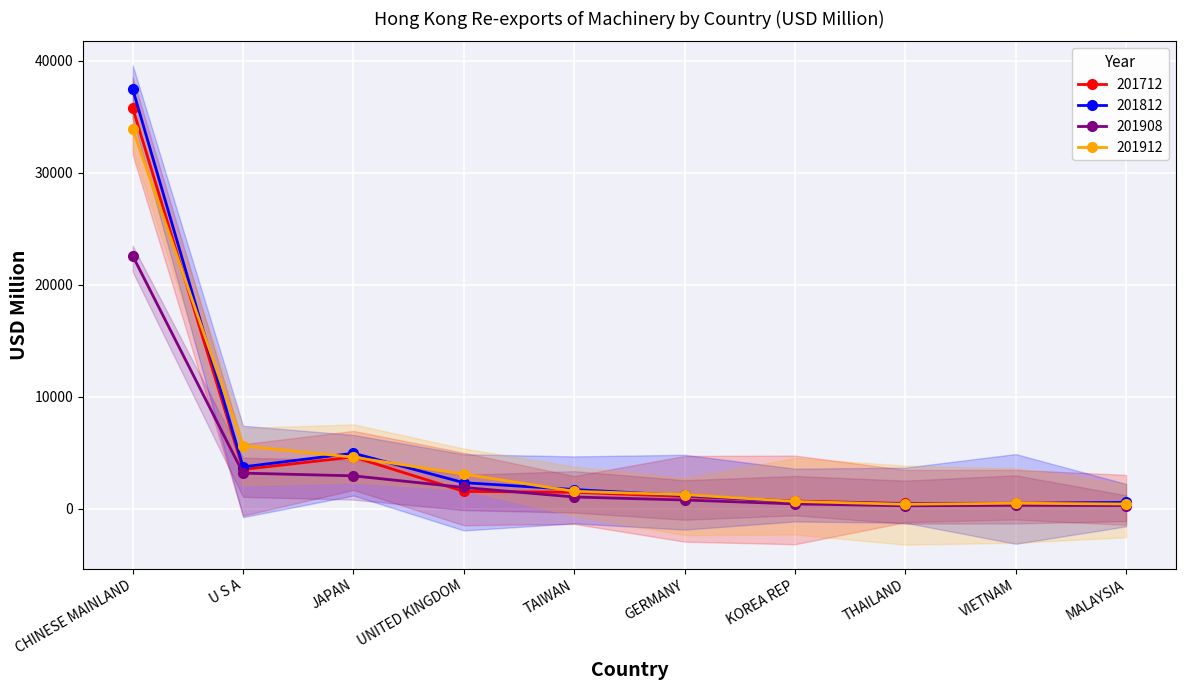

At which category does 201908 reach its first local peak?

VIETNAM